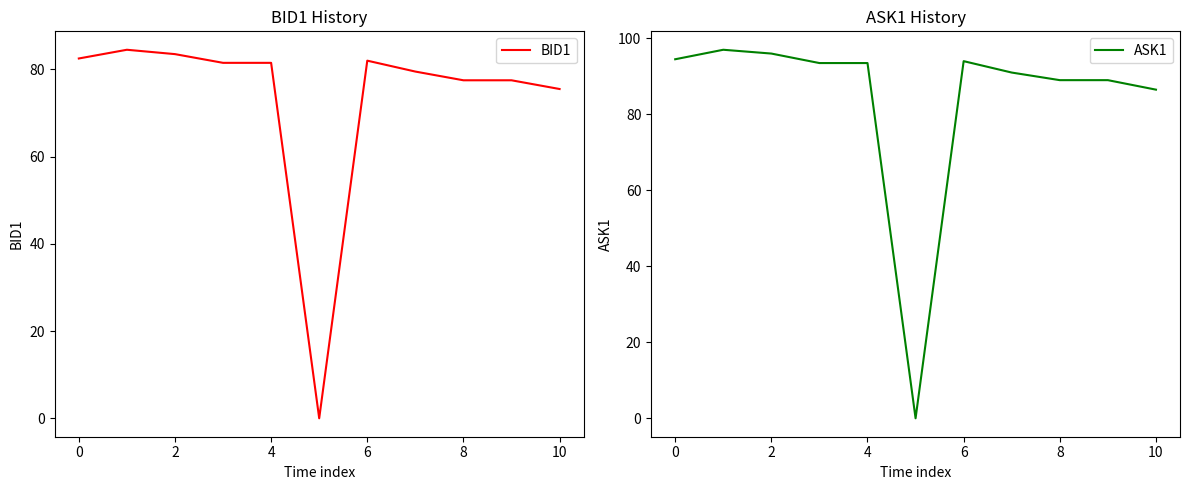

At which label does ASK1 first exceed 93?

0